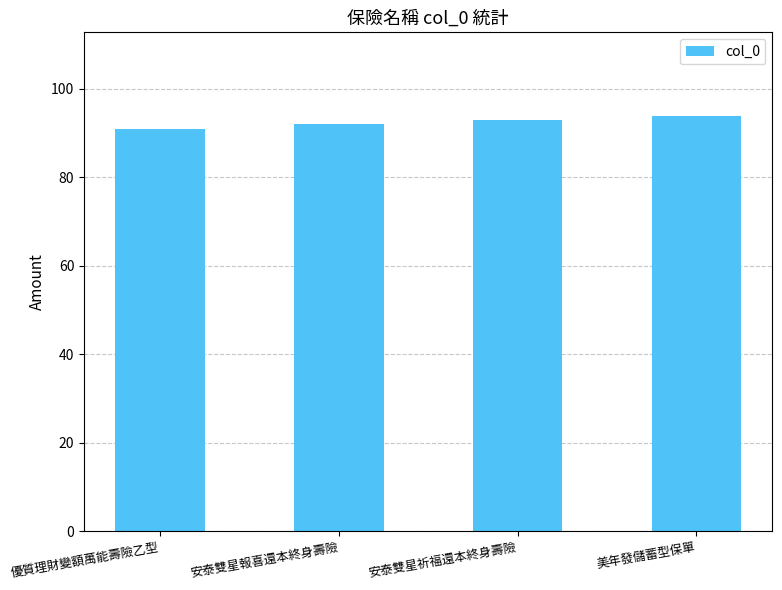

List the labels in order of value, smallest first.

優質理財變額萬能壽險乙型, 安泰雙星報喜還本終身壽險, 安泰雙星祈福還本終身壽險, 美年發儲蓄型保單